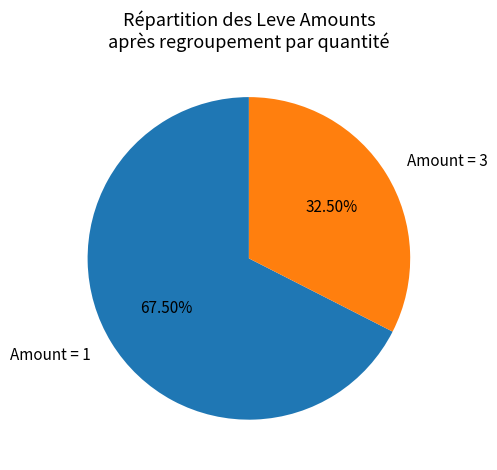

Is there any slice that represents more than half of the pie?

Yes